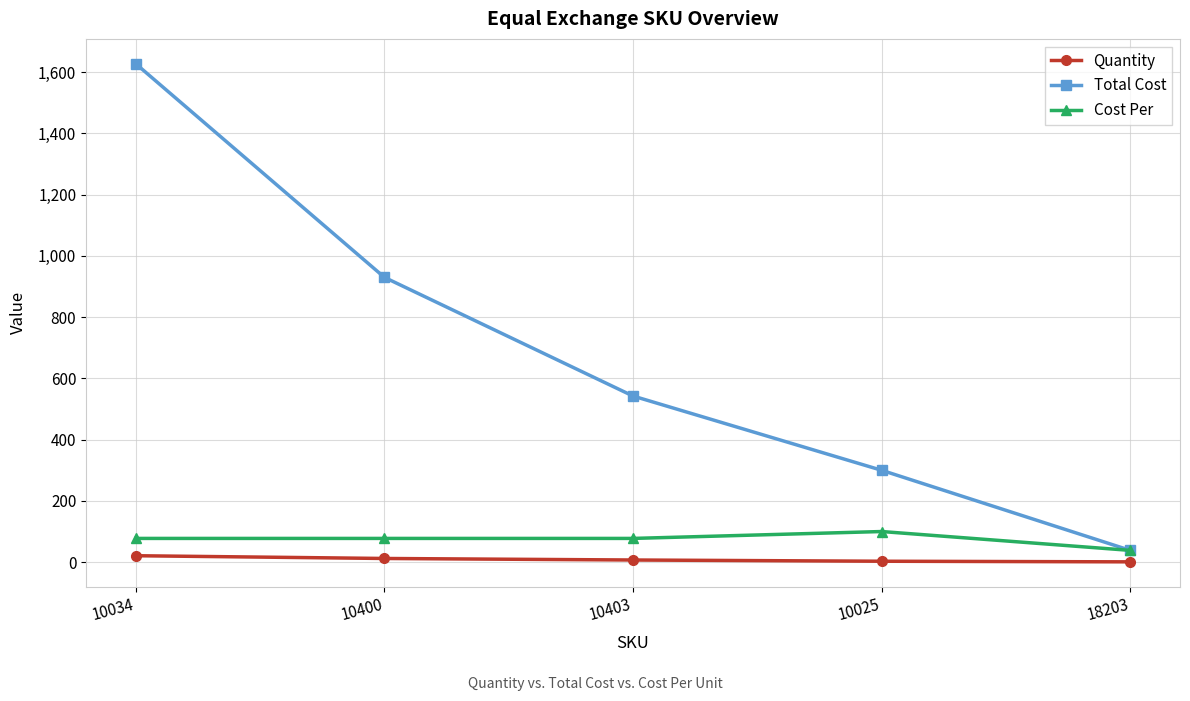

What is the maximum value for Quantity?

21.0